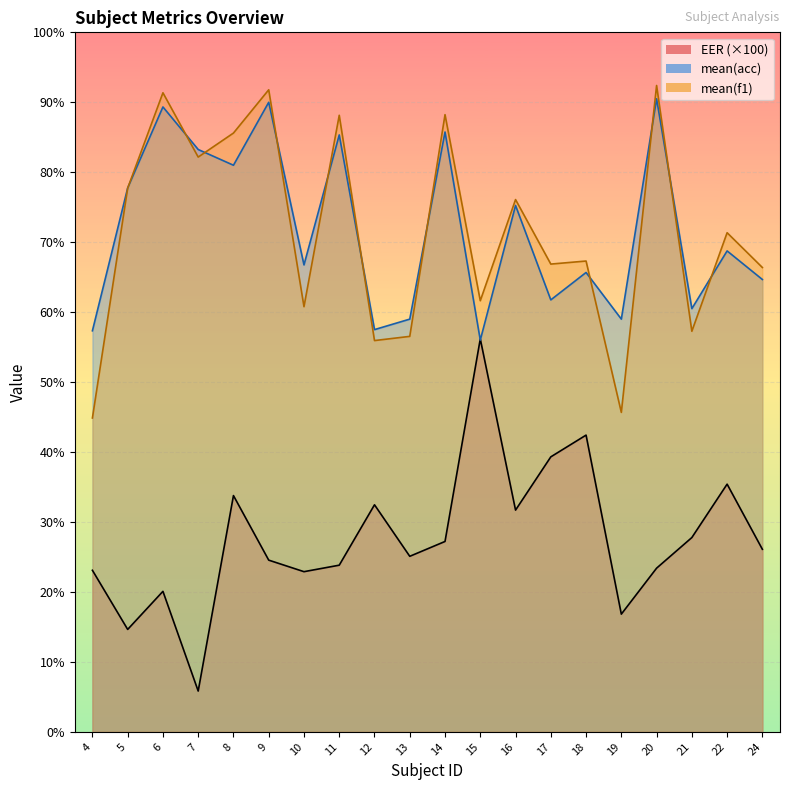

Count the number of data series in this chart.

3